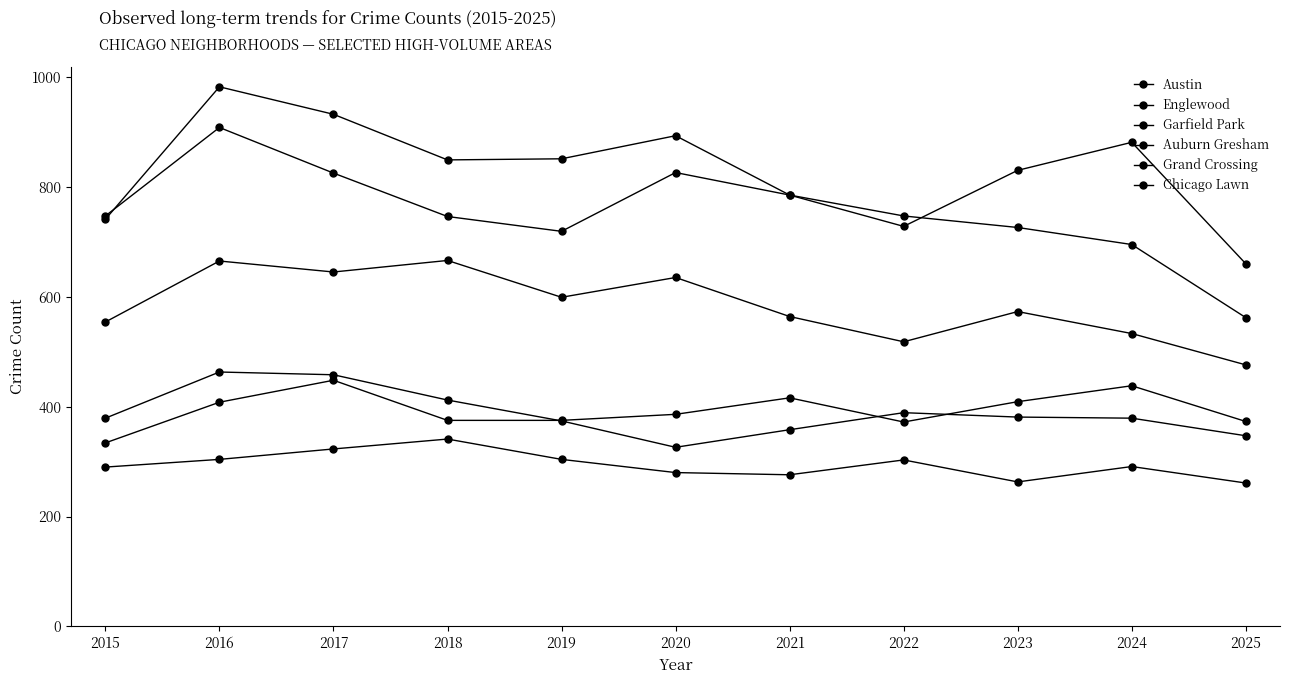

How many categories are shown in the chart?

11